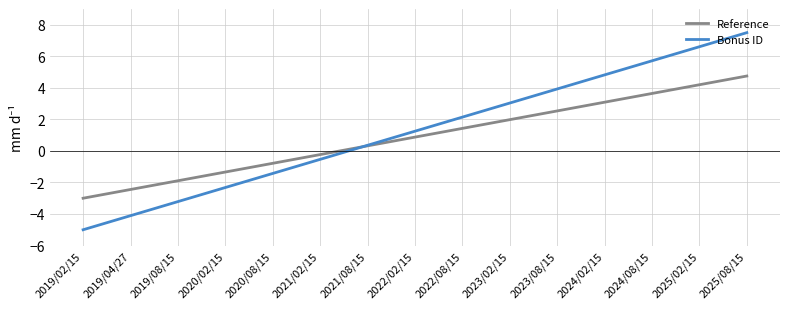

What is the smallest value displayed?

-5.0